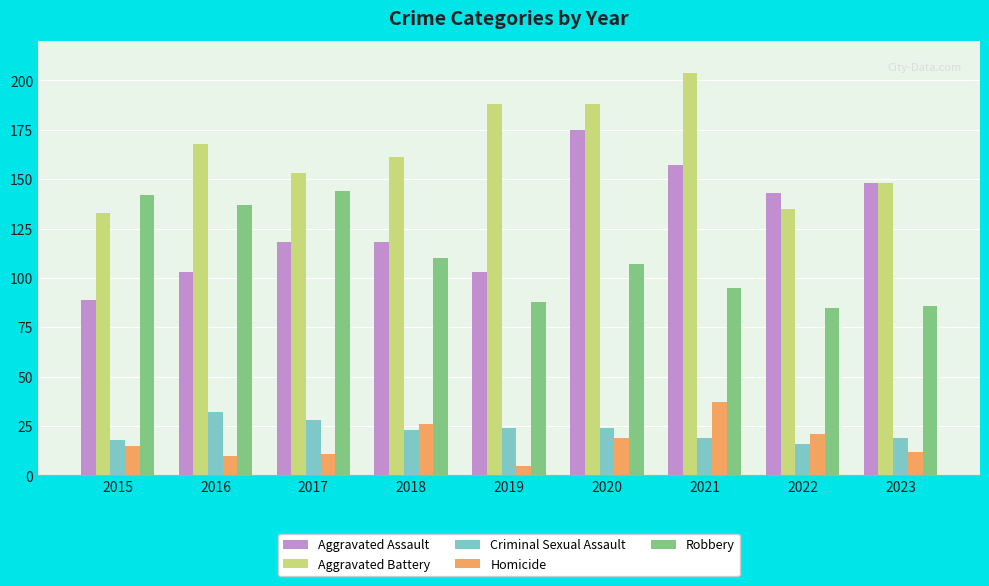

True or false: Aggravated Assault has a value of 27 at 2015.

False